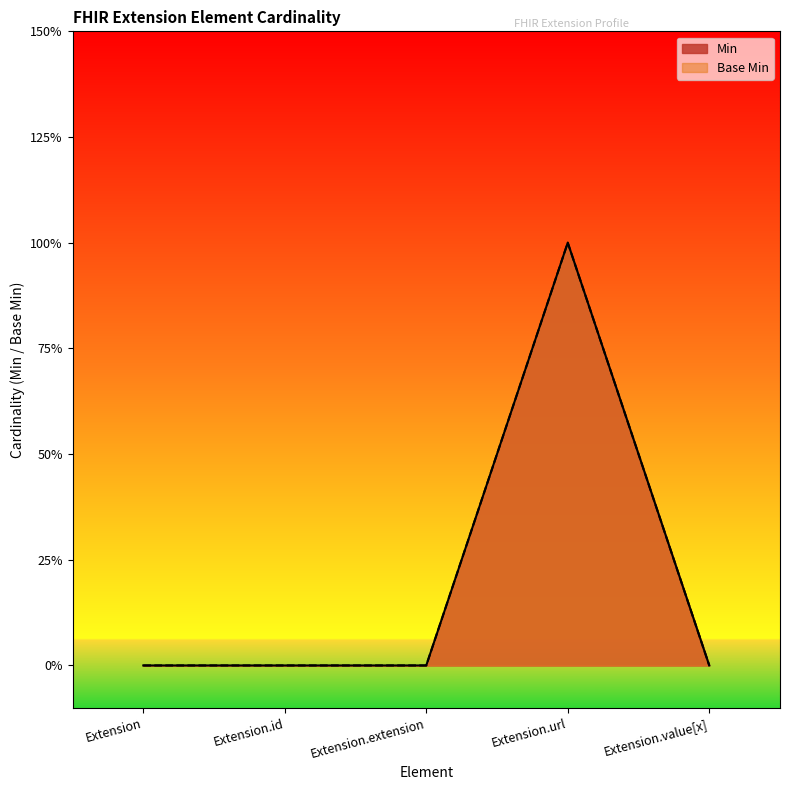

The Base Min series shows 0 at Extension.id. True or false?

True